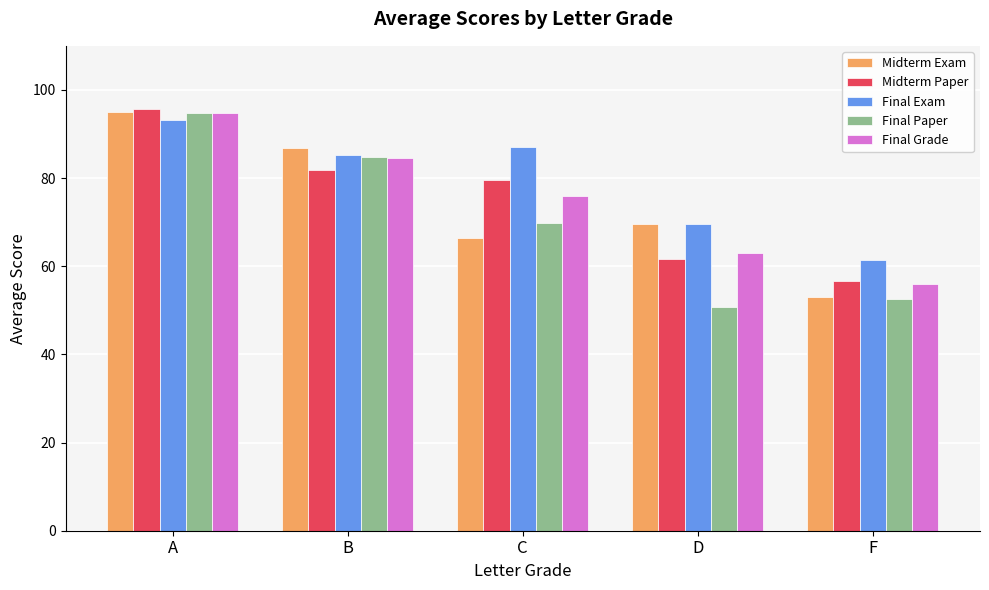

Which series changed the most between B and F?

Midterm Exam